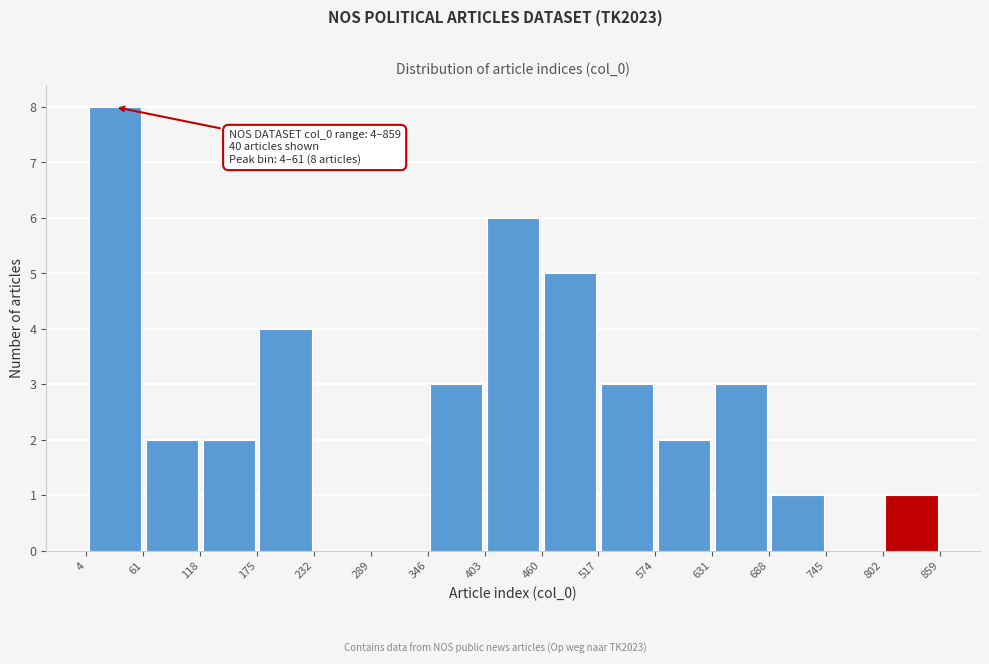

Over which range of the x-axis is the bar tallest?

4 to 61